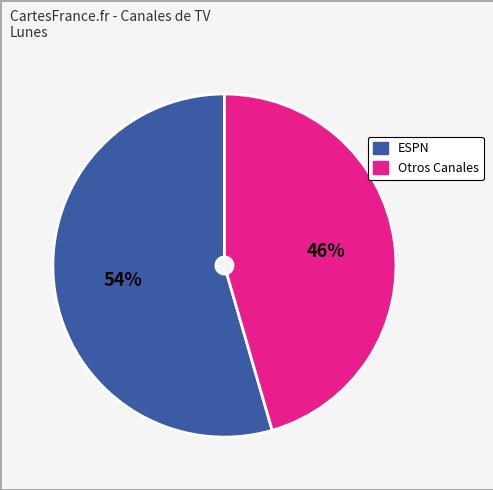

Is there a majority slice in this chart?

Yes